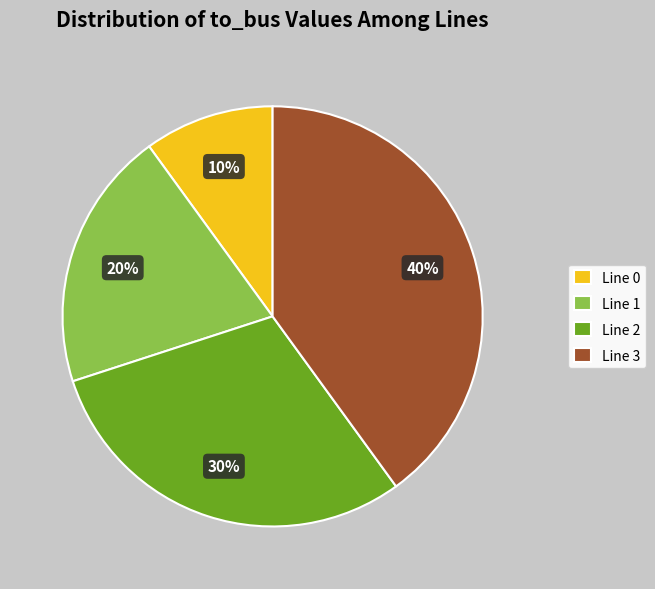

Between Line 3 and Line 2, which is larger?

Line 3